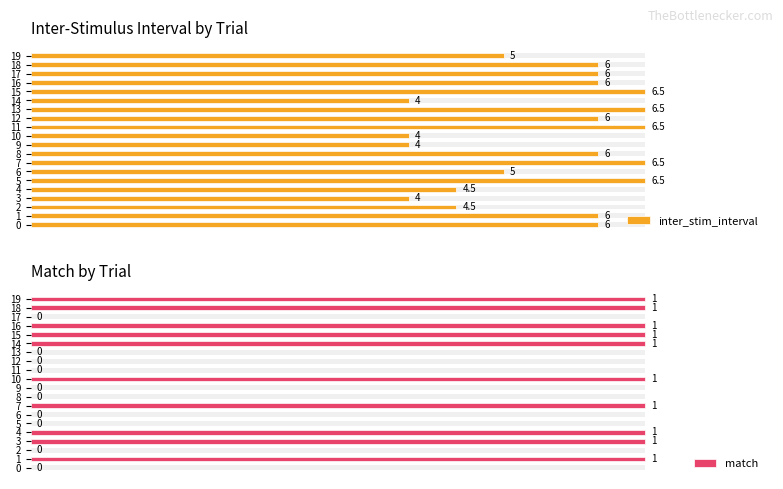

Which series has the largest total across all categories?

inter_stim_interval